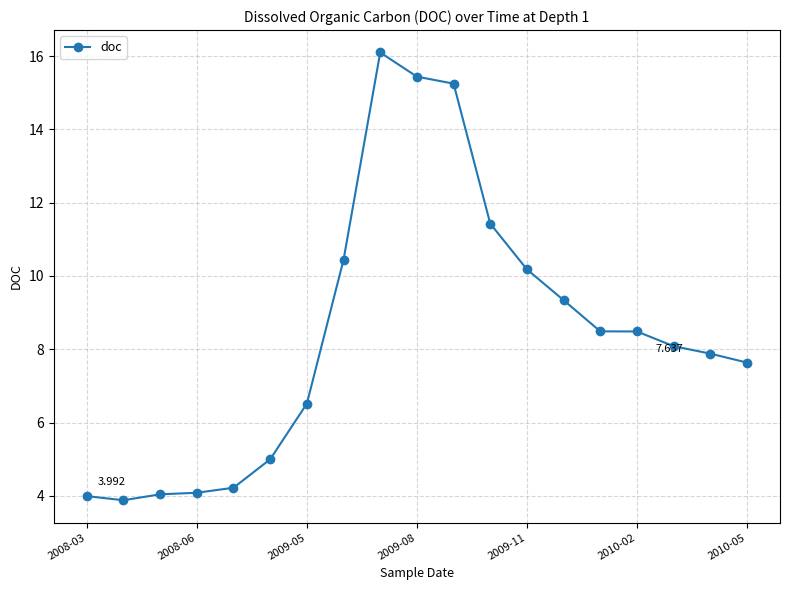

How many data points are less than 8?

9